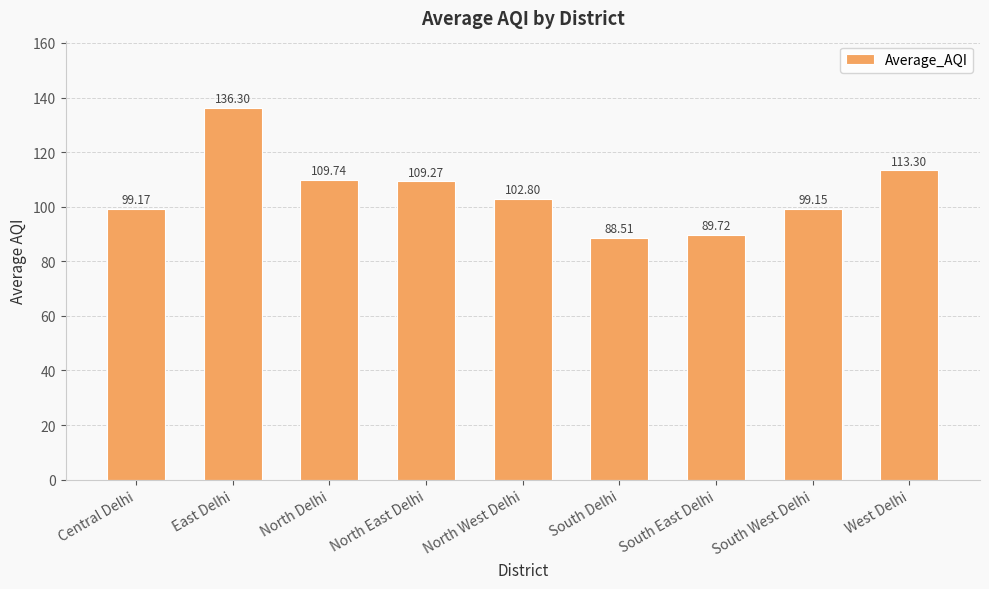

Rank the categories by value from lowest to highest.

South Delhi, South East Delhi, South West Delhi, Central Delhi, North West Delhi, North East Delhi, North Delhi, West Delhi, East Delhi